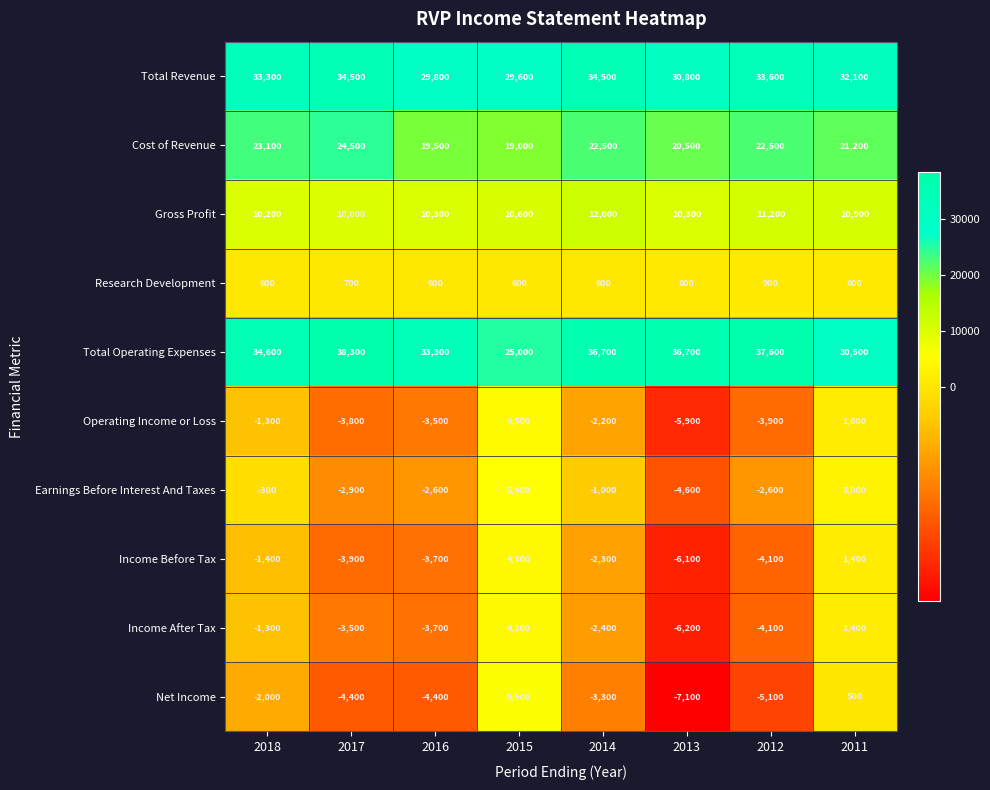

At how many categories does at least one series exceed 5689?

8